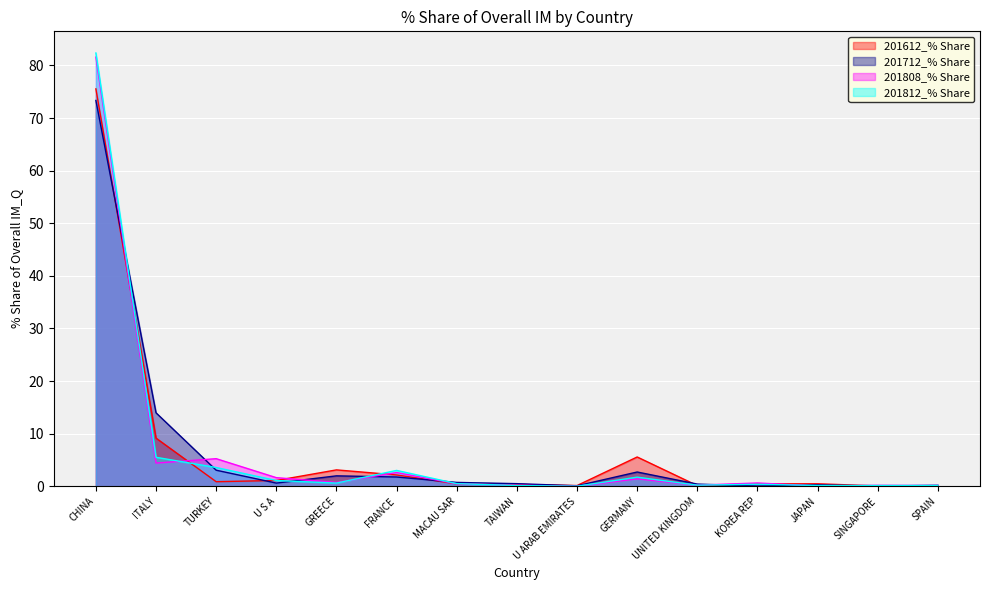

What position from the left is FRANCE?

6